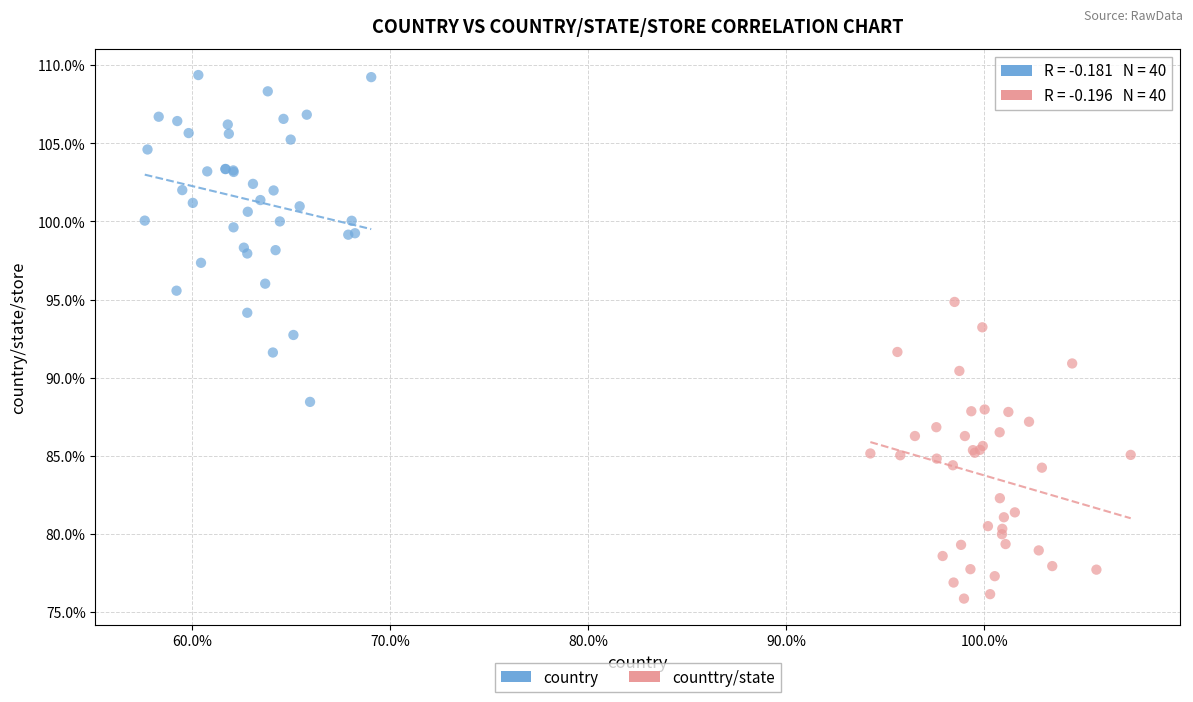

What are all the series names shown in the legend?

country, counttry/state